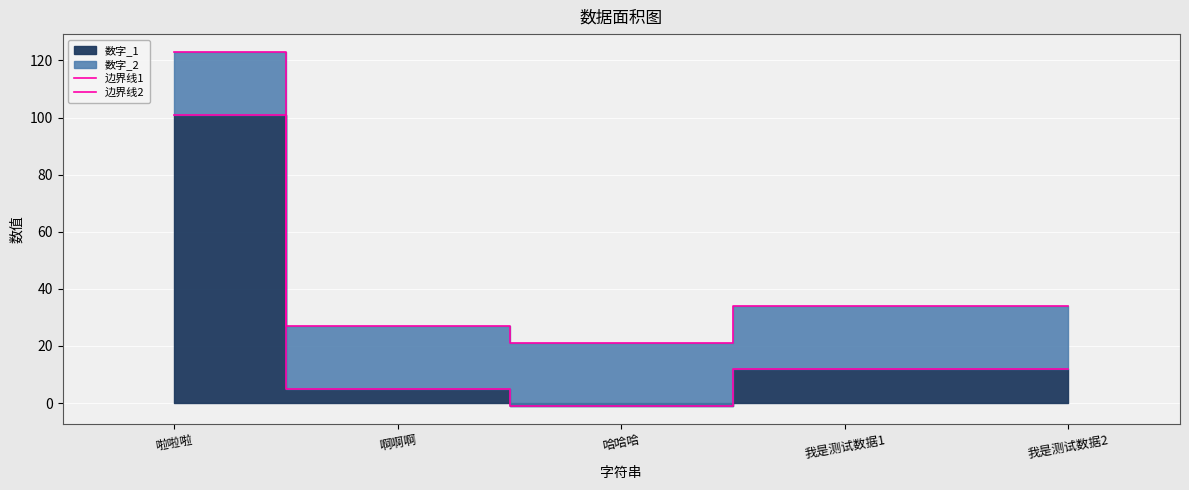

What is the difference between the 边界线1 values at 啊啊啊 and 哈哈哈?

6